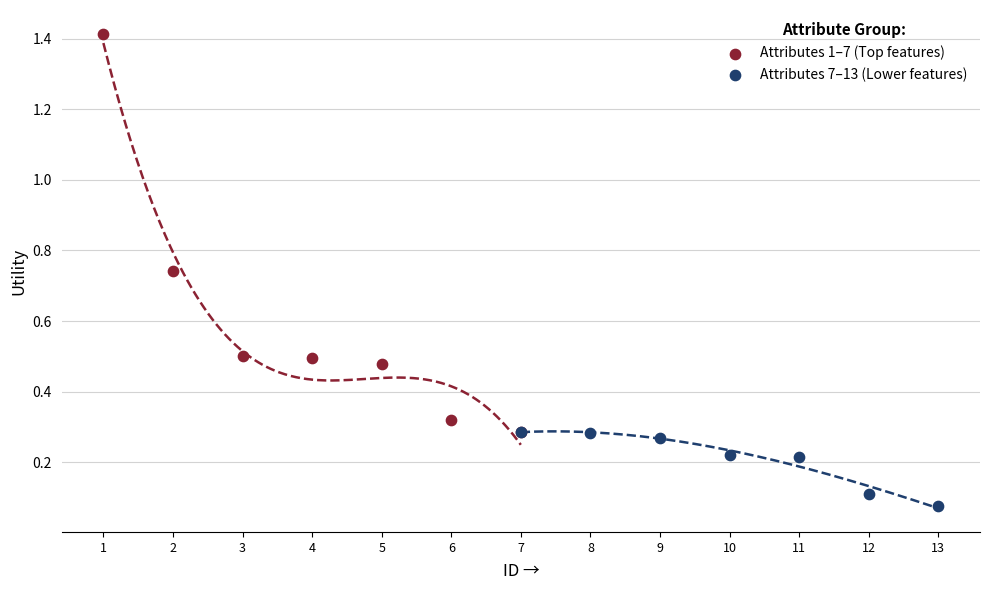

Which series has the widest spread of Y values?

Attributes 1–7 (Top features)